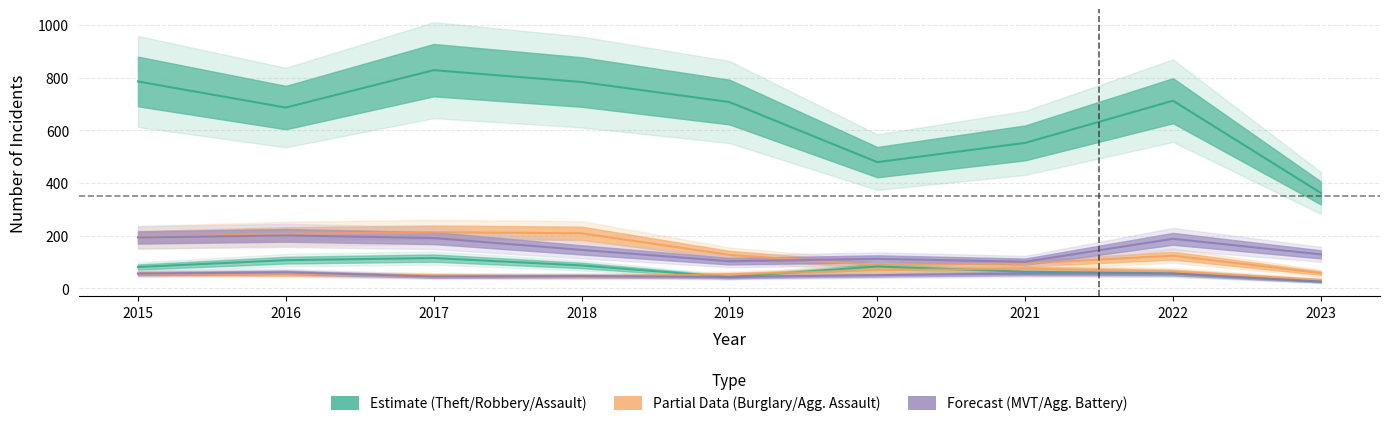

How many lines are shown in the chart?

6